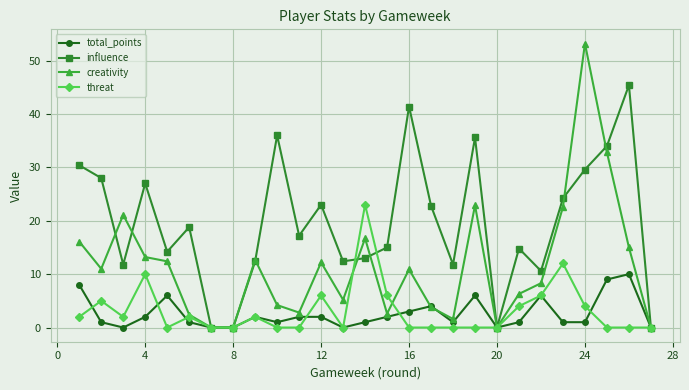

At how many categories does at least one series exceed 37?

3